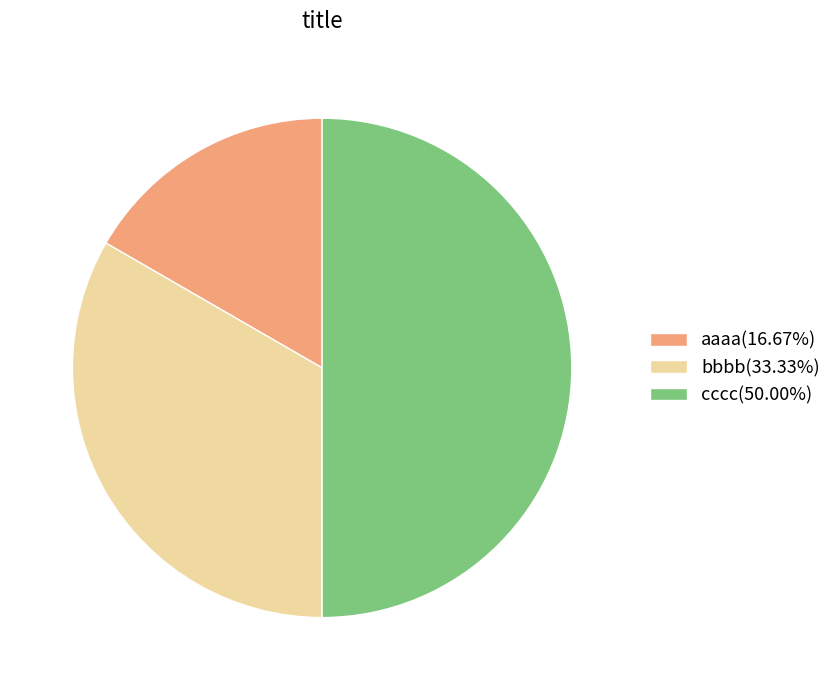

Which category has the biggest portion of the pie?

cccc